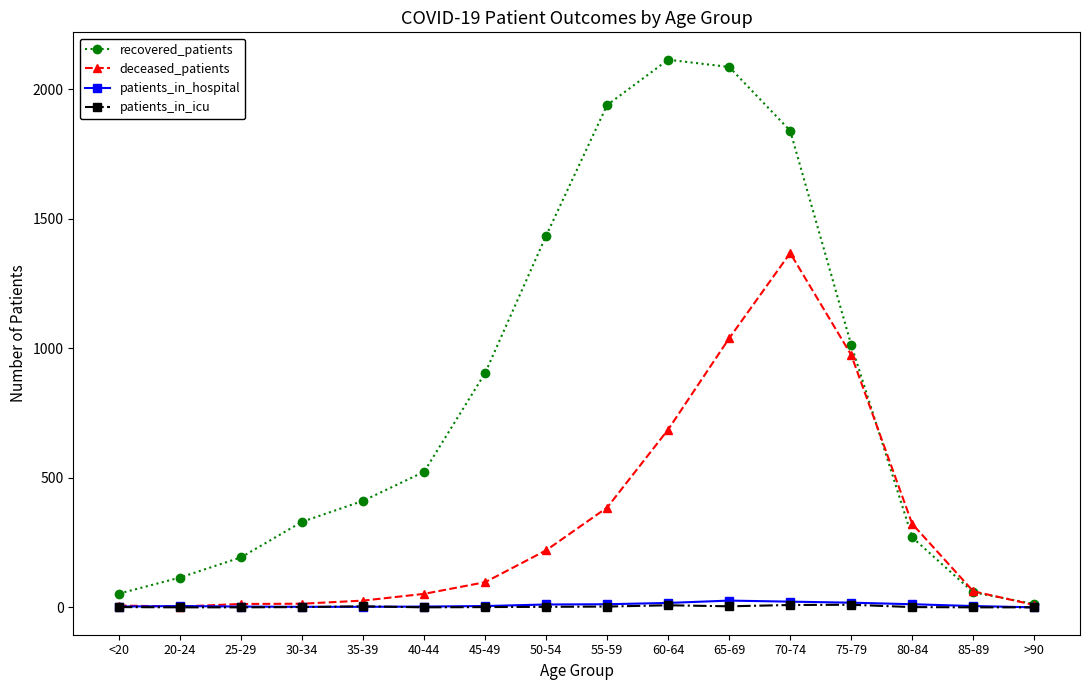

The recovered_patients series shows 919 at 40-44. True or false?

False